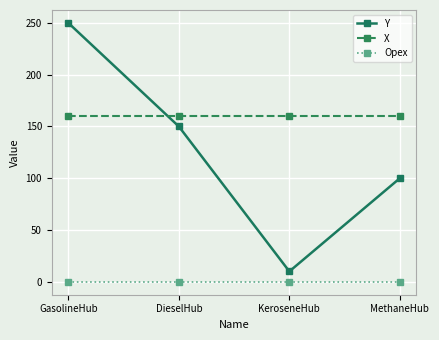

Which series has the largest total across all categories?

X